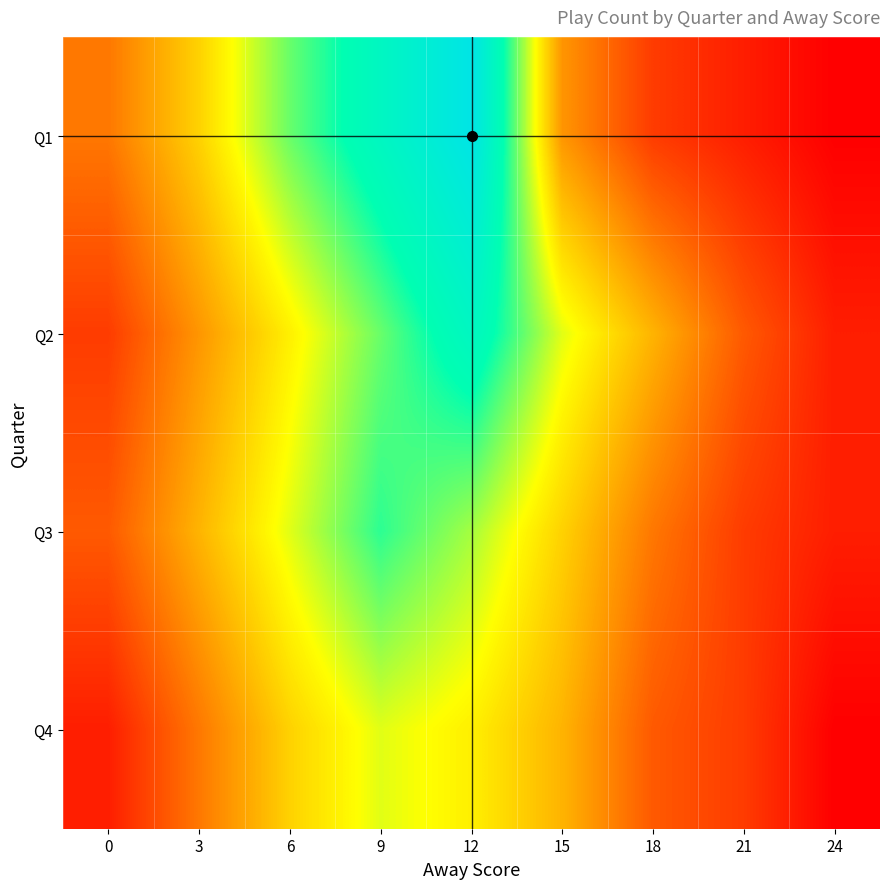

Reading right to left, list all the values displayed in this chart.

Q1: 24=1	21=2	18=3	15=6	12=18	9=15	6=12	3=8	0=5
Q2: 24=2	21=4	18=7	15=10	12=15	9=12	6=9	3=6	0=3
Q3: 24=2	21=3	18=5	15=8	12=11	9=13	6=10	3=7	0=4
Q4: 24=1	21=3	18=4	15=7	12=9	9=10	6=8	3=5	0=2